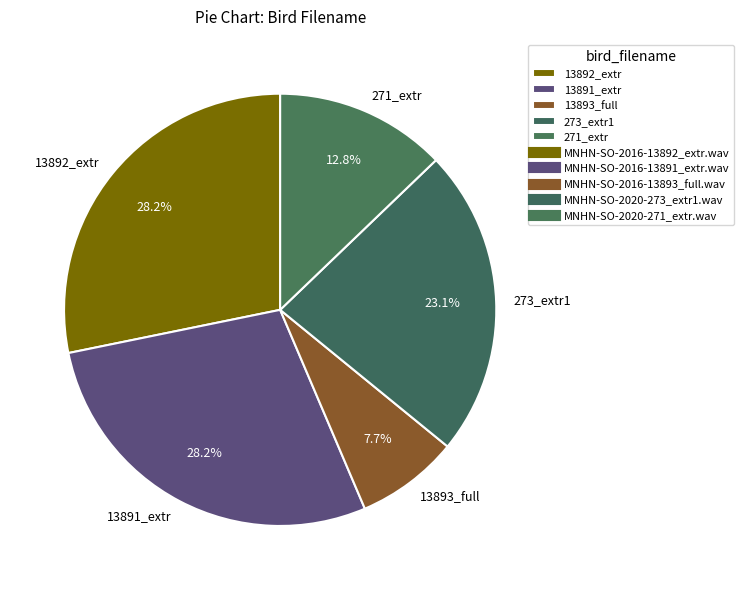

Combined, what portion of the pie is 273_extr1 and 13892_extr?

51.3%